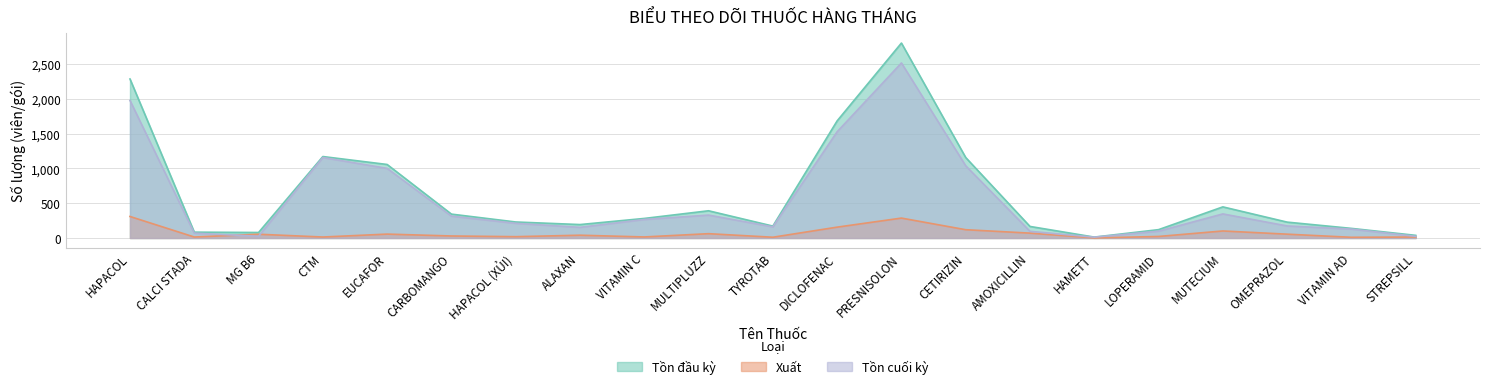

How many intersections are there between Xuất and Tồn cuối kỳ?

2